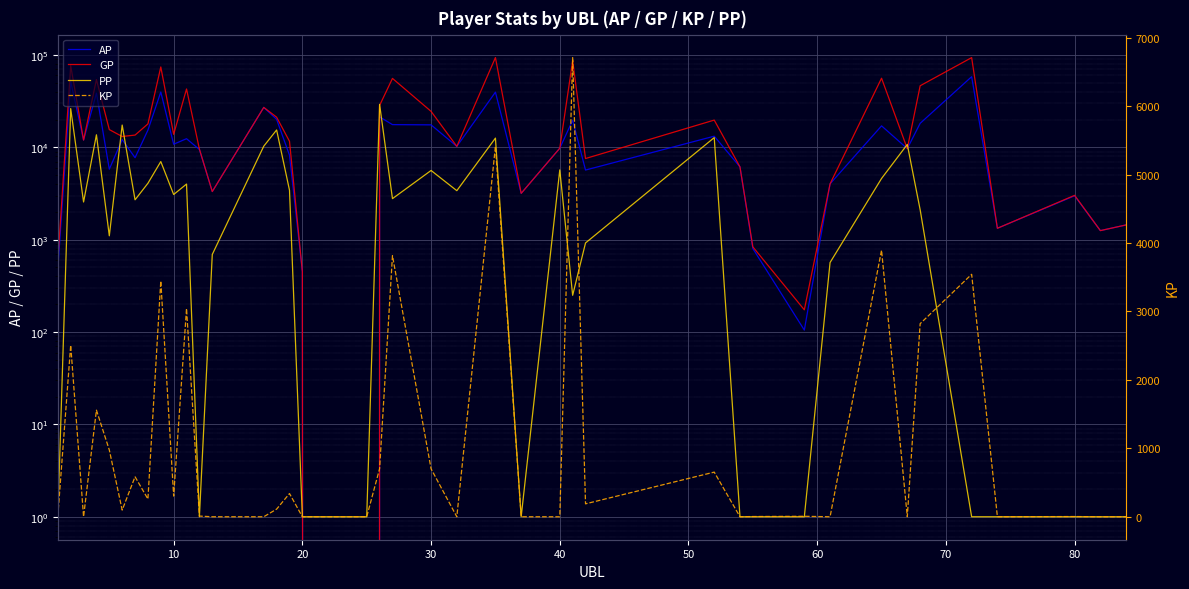

What are all the series names shown in the legend?

AP, GP, PP, KP